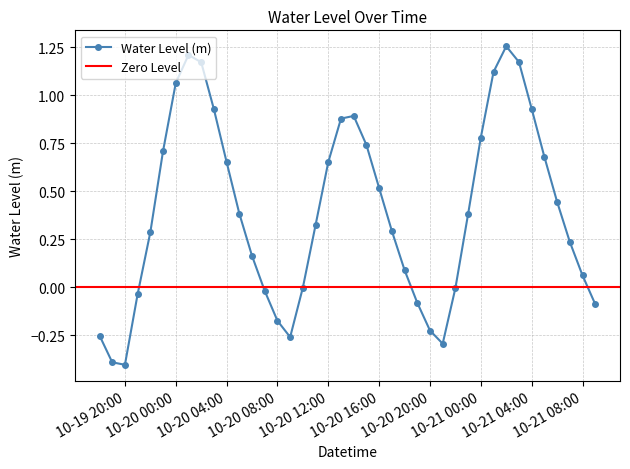

The chart shows a value of 0.5 at 2023-10-20 13:00:00. True or false?

False